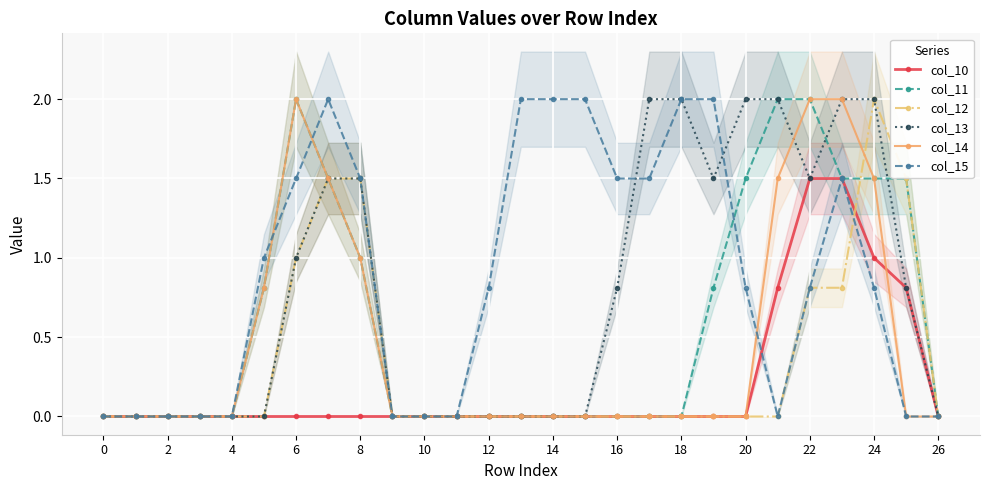

Which series has the largest total across all categories?

col_15